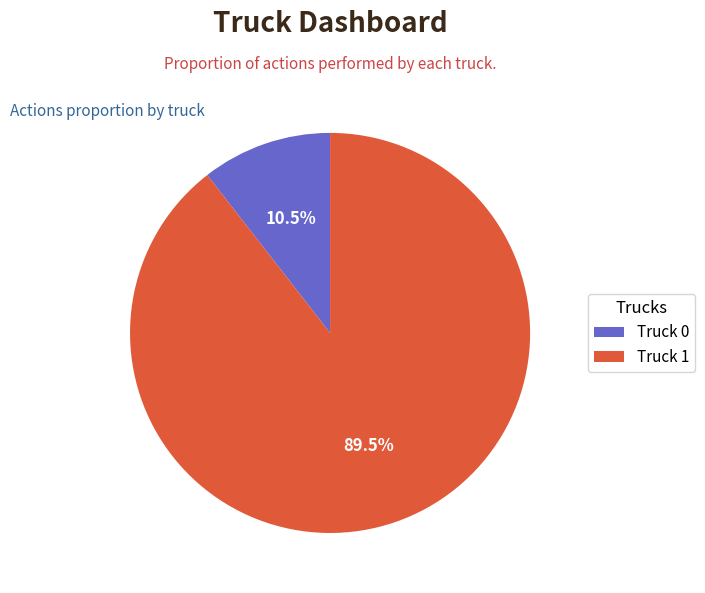

To the nearest percent, what is the difference between the Truck 1 and Truck 0 slice percentages?

79%